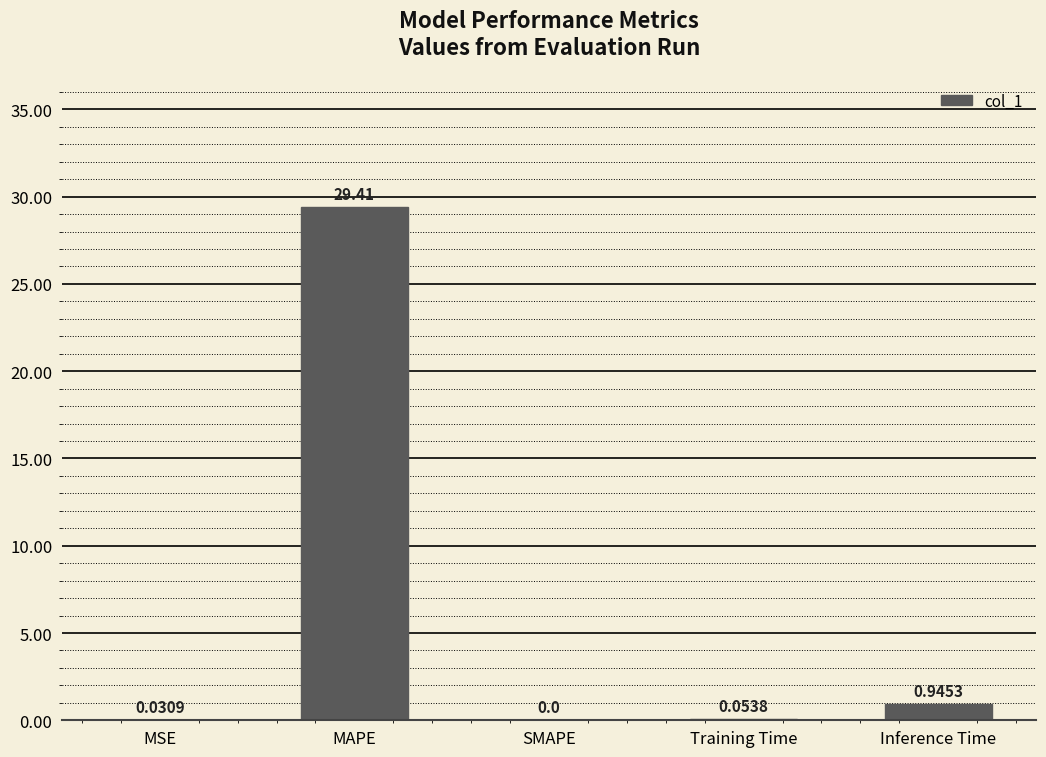

Between MAPE and Inference Time, which is larger?

MAPE